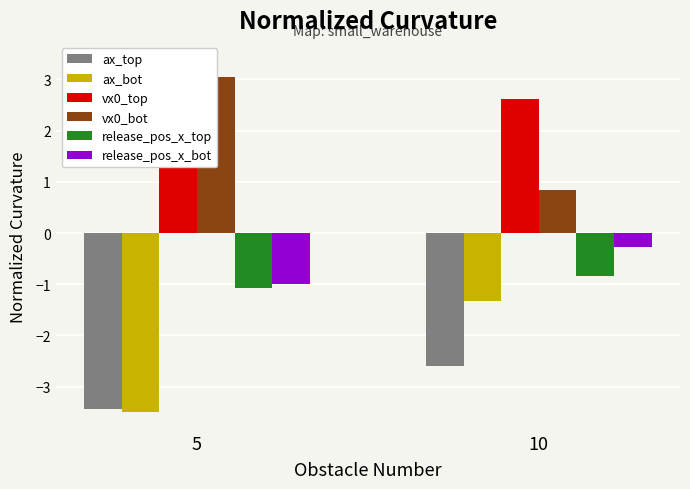

What is the sum of the ax_top values at 5 and 10?

-6.0